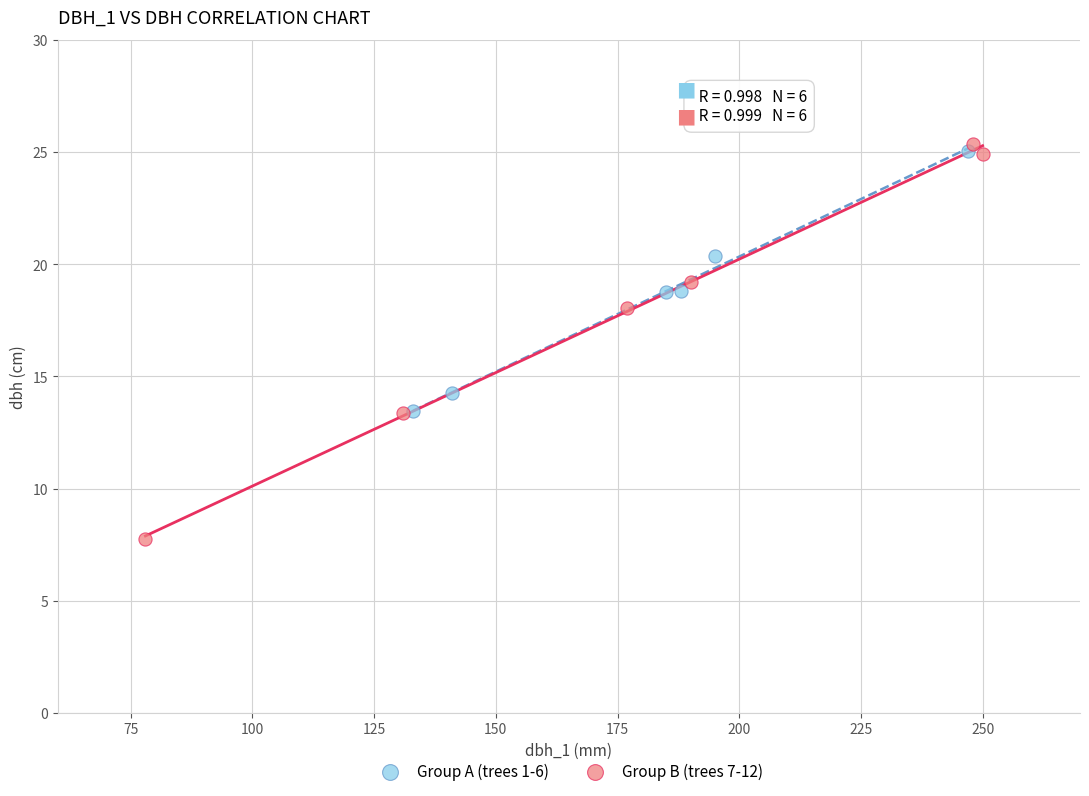

Which series contains the lowest Y value?

Group B (trees 7-12)